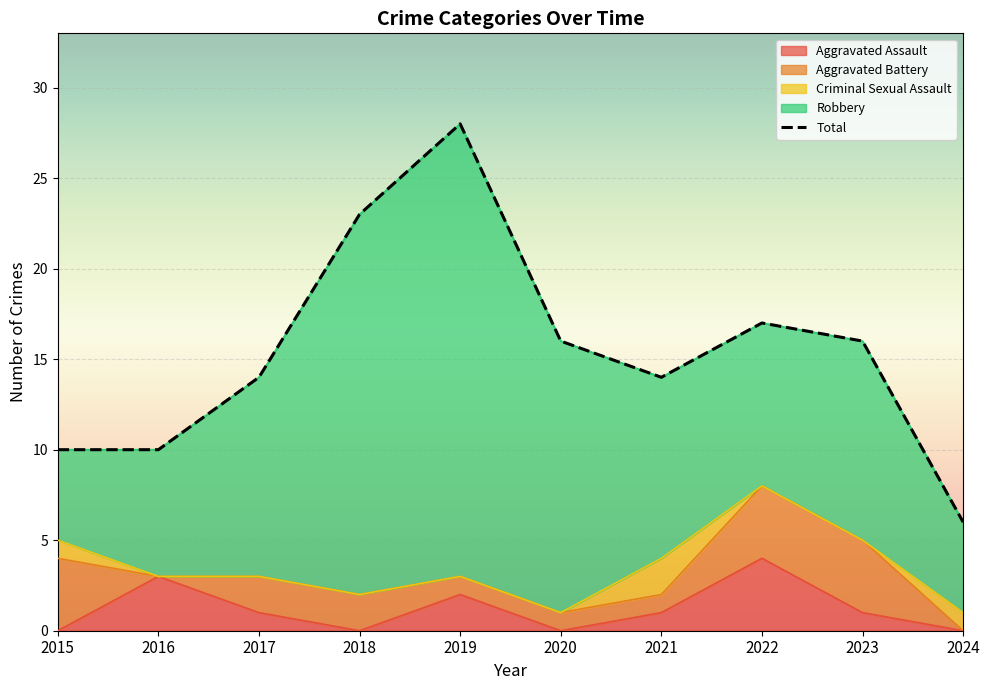

True or false: Total and Aggravated Battery intersect in this chart.

False